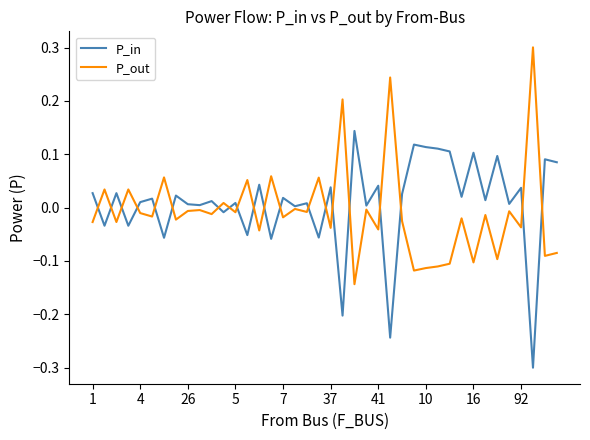

What is the highest value of the P_out series?

0.3